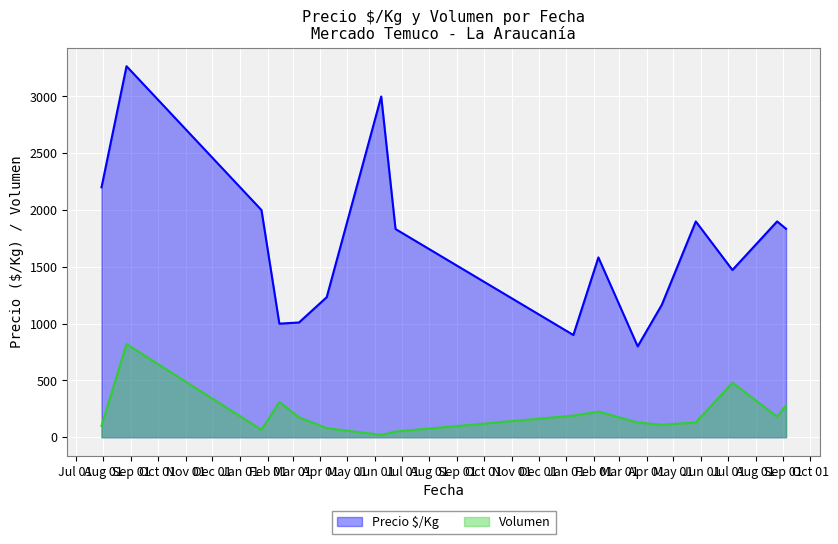

At how many categories does at least one series exceed 2795?

2